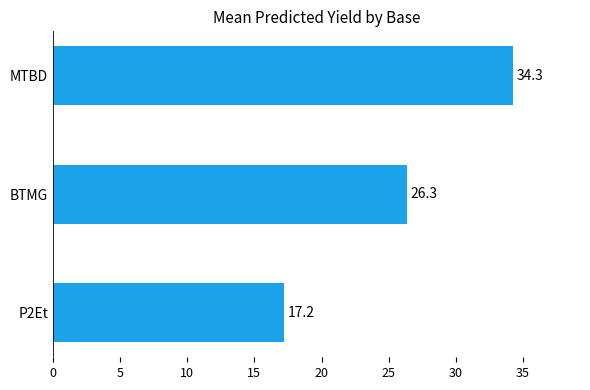

Approximately how many times larger is the value at BTMG compared to MTBD?

0.8